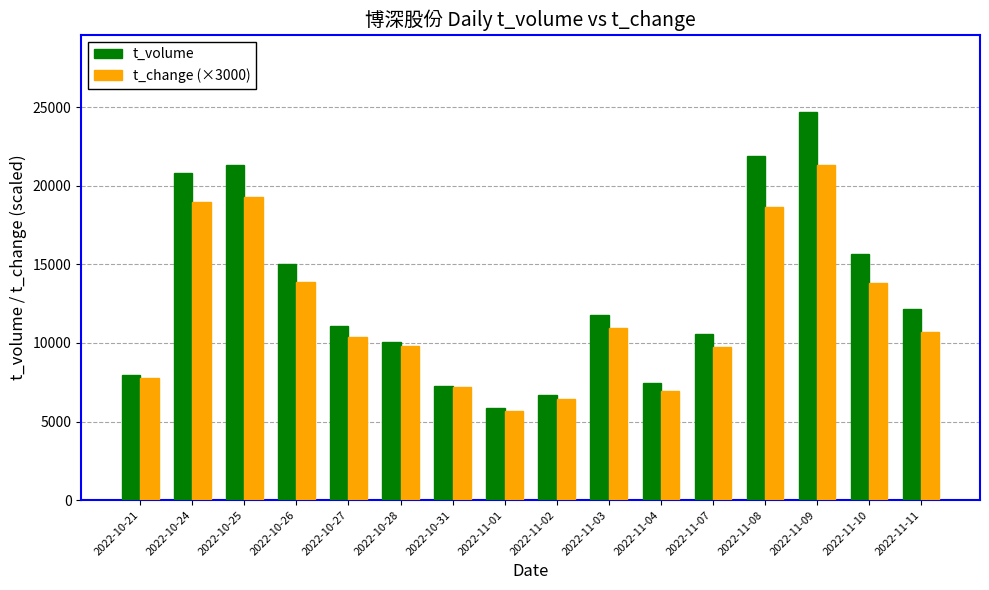

Which series changed the most between 2022-10-25 and 2022-11-11?

t_volume